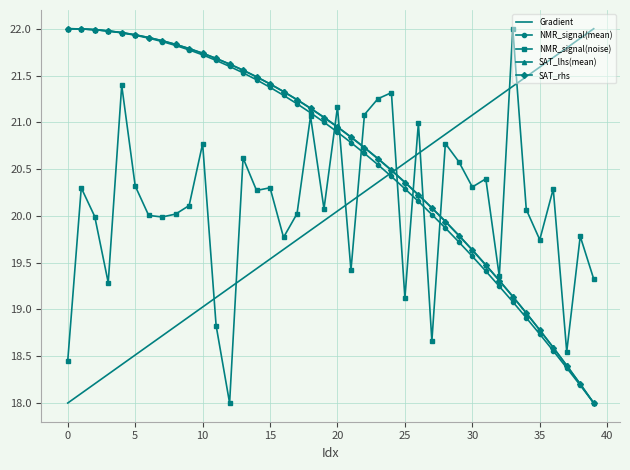

What is the minimum value for SAT_lhs(mean)?

18.0